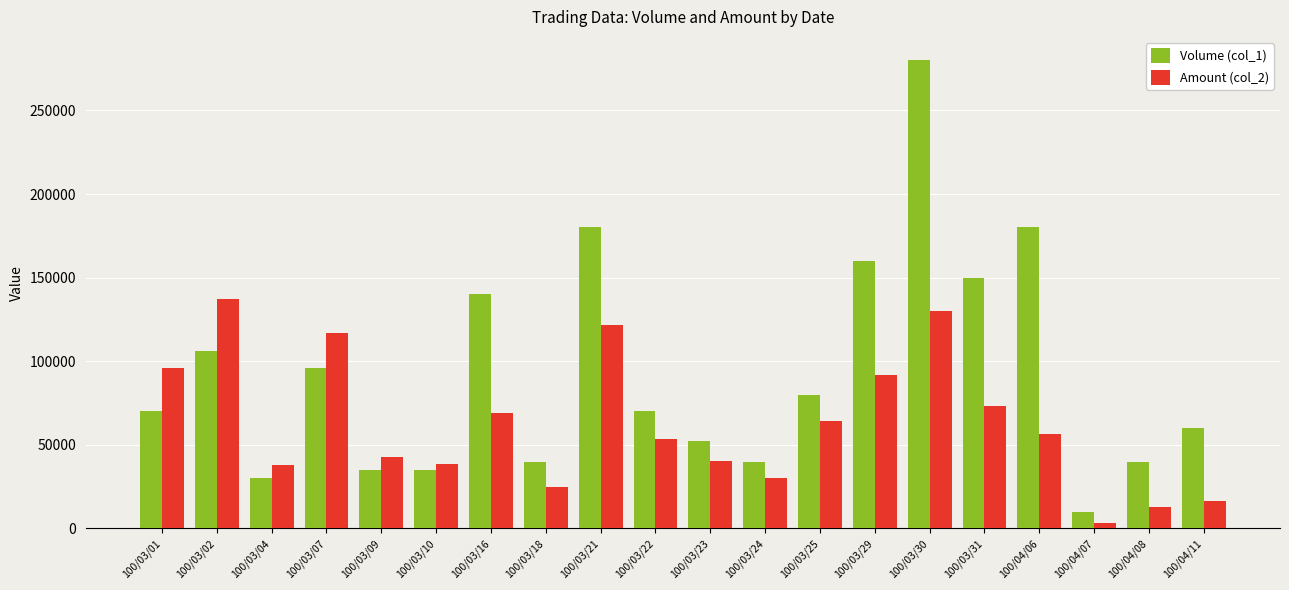

How many bars are there in each group?

2